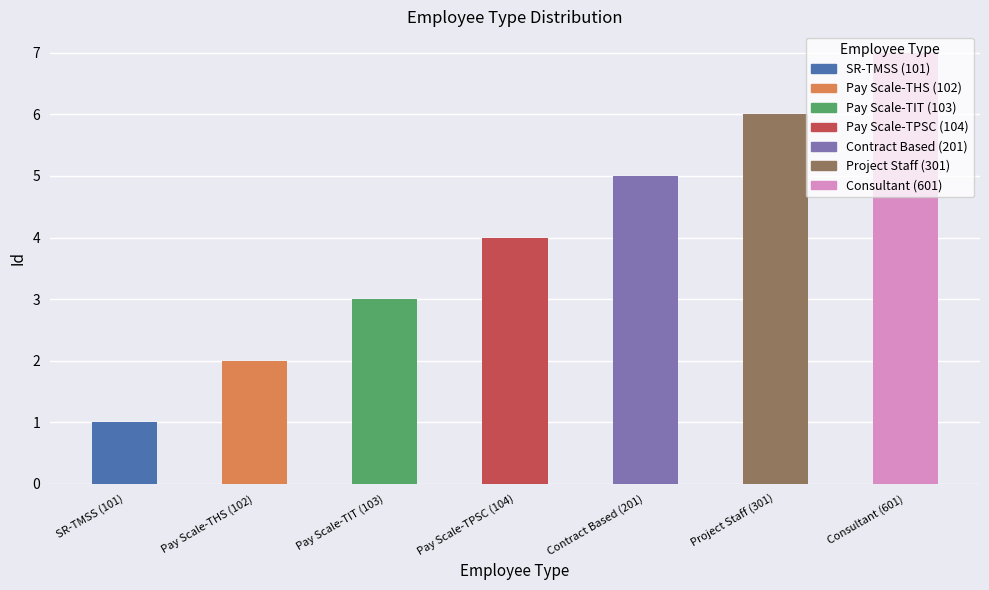

Rank the categories by value from lowest to highest.

SR-TMSS (101), Pay Scale-THS (102), Pay Scale-TIT (103), Pay Scale-TPSC (104), Contract Based (201), Project Staff (301), Consultant (601)